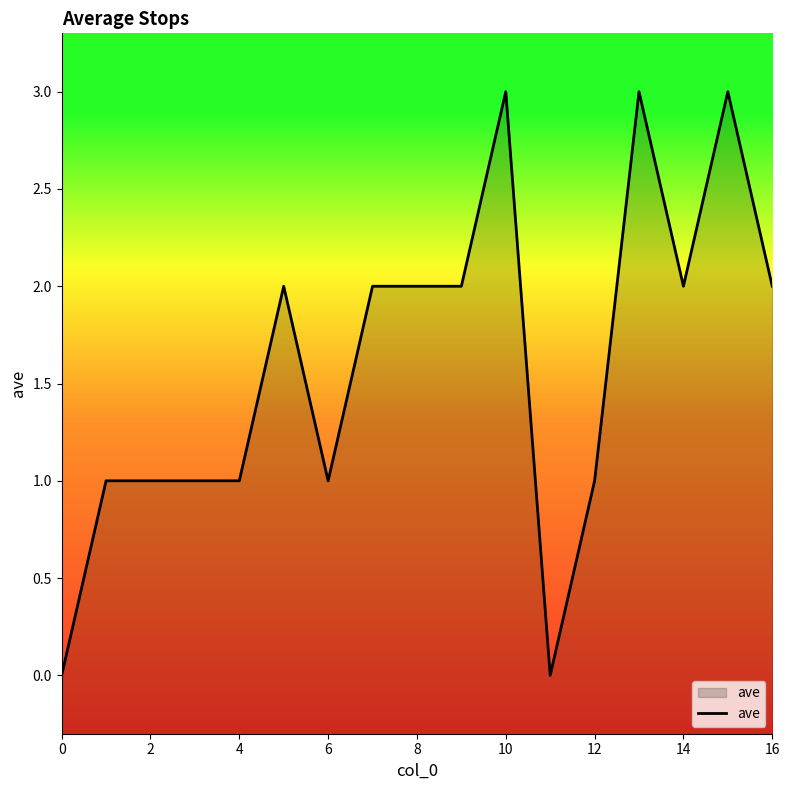

Which category has the highest value across all series?

10